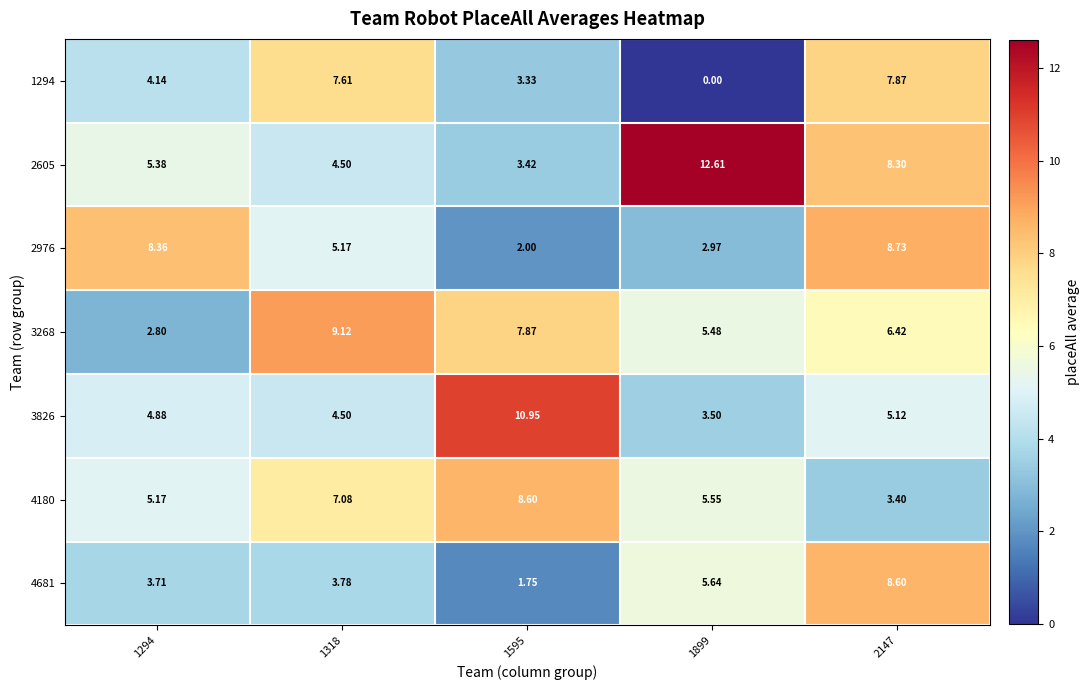

Is the value of 4180 at 2147 greater than the value of 2976 at 1595?

Yes